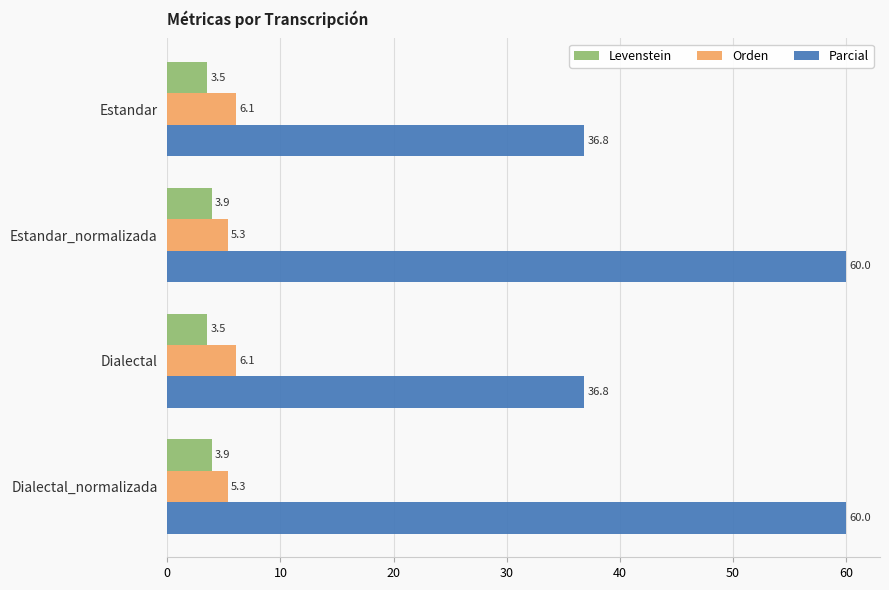

At how many categories does at least one series exceed 29?

4